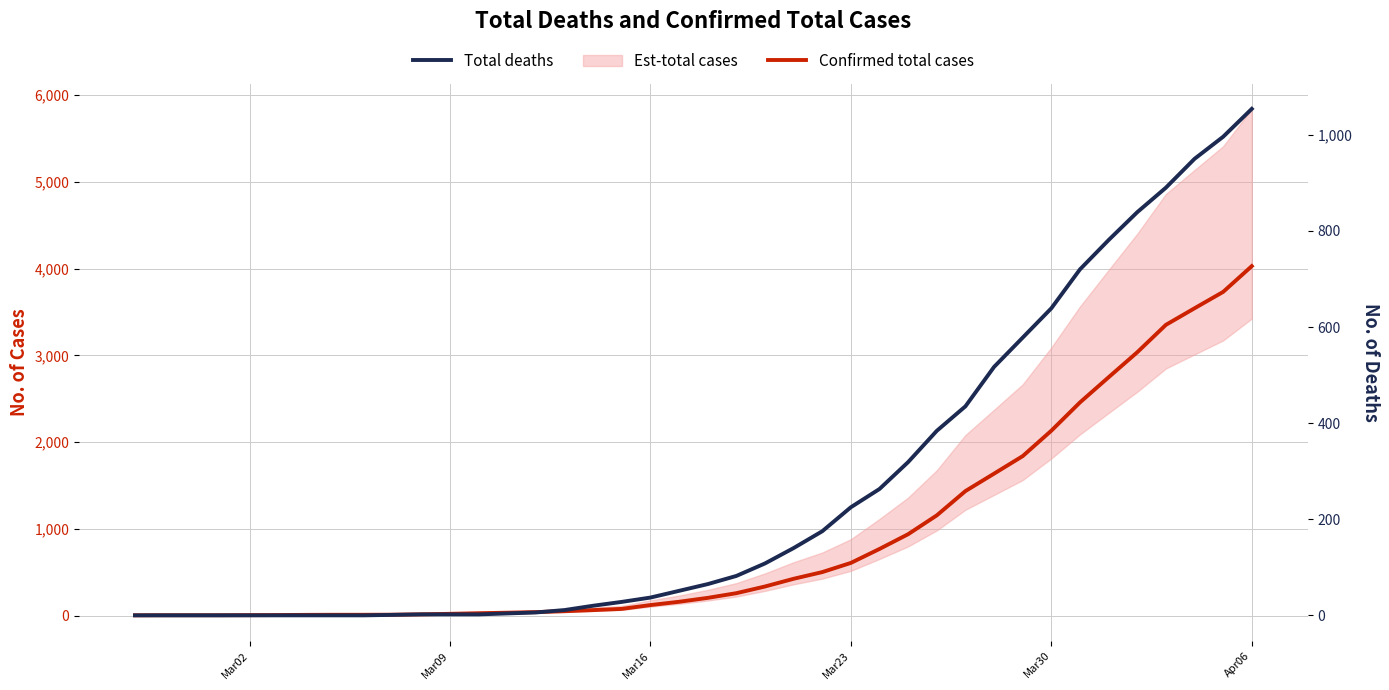

How many data points does each series have?

40